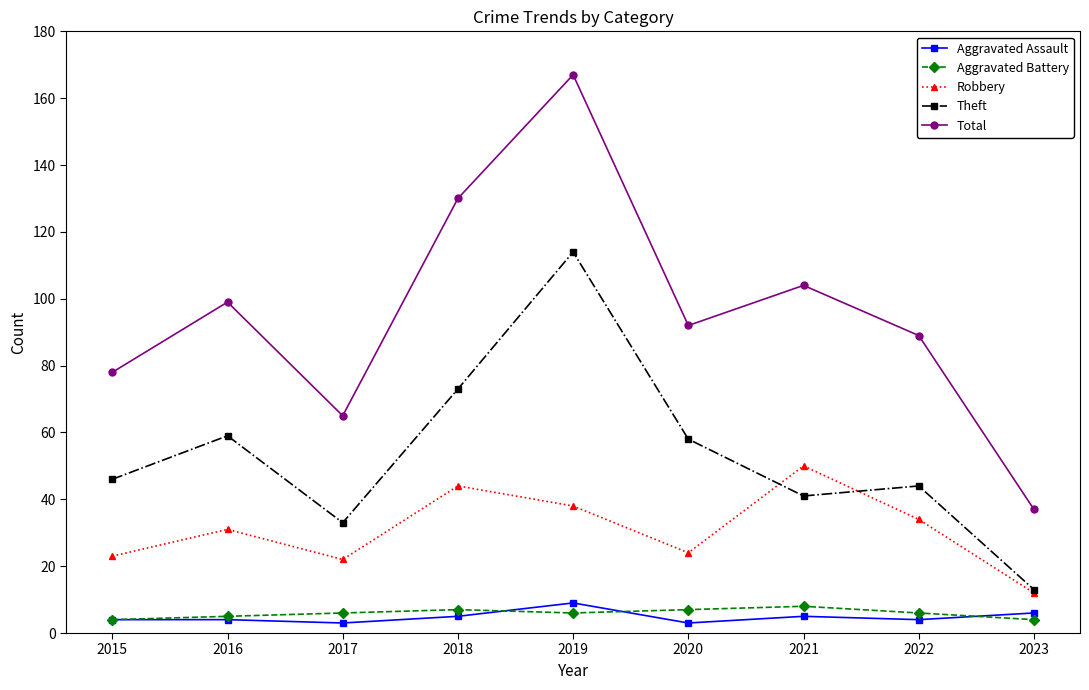

The Total series shows 92 at 2020. True or false?

True